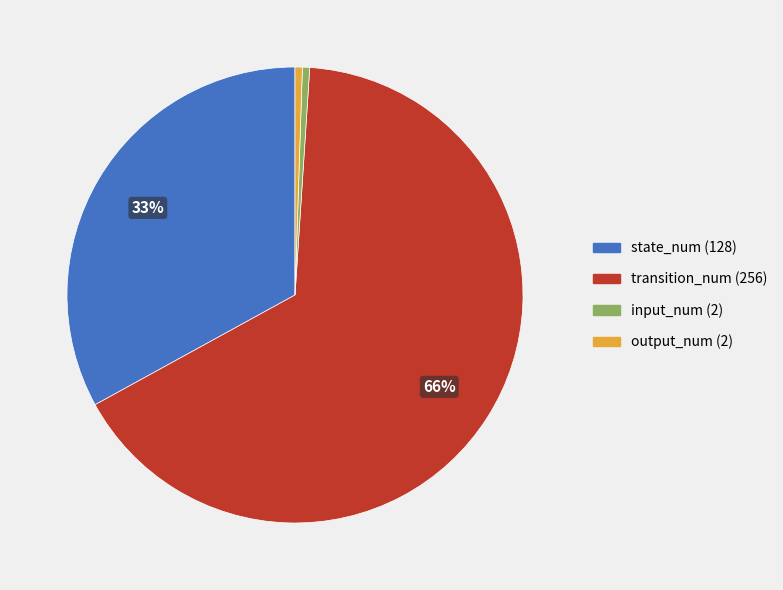

Between state_num (128) and input_num (2), which is larger?

state_num (128)